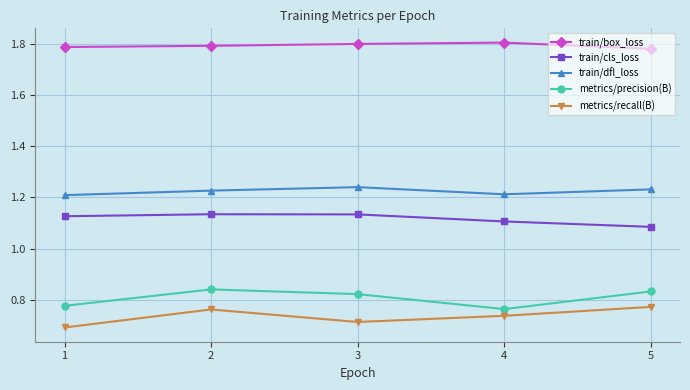

List the series in order of their peak value, highest first.

train/box_loss, train/dfl_loss, train/cls_loss, metrics/precision(B), metrics/recall(B)